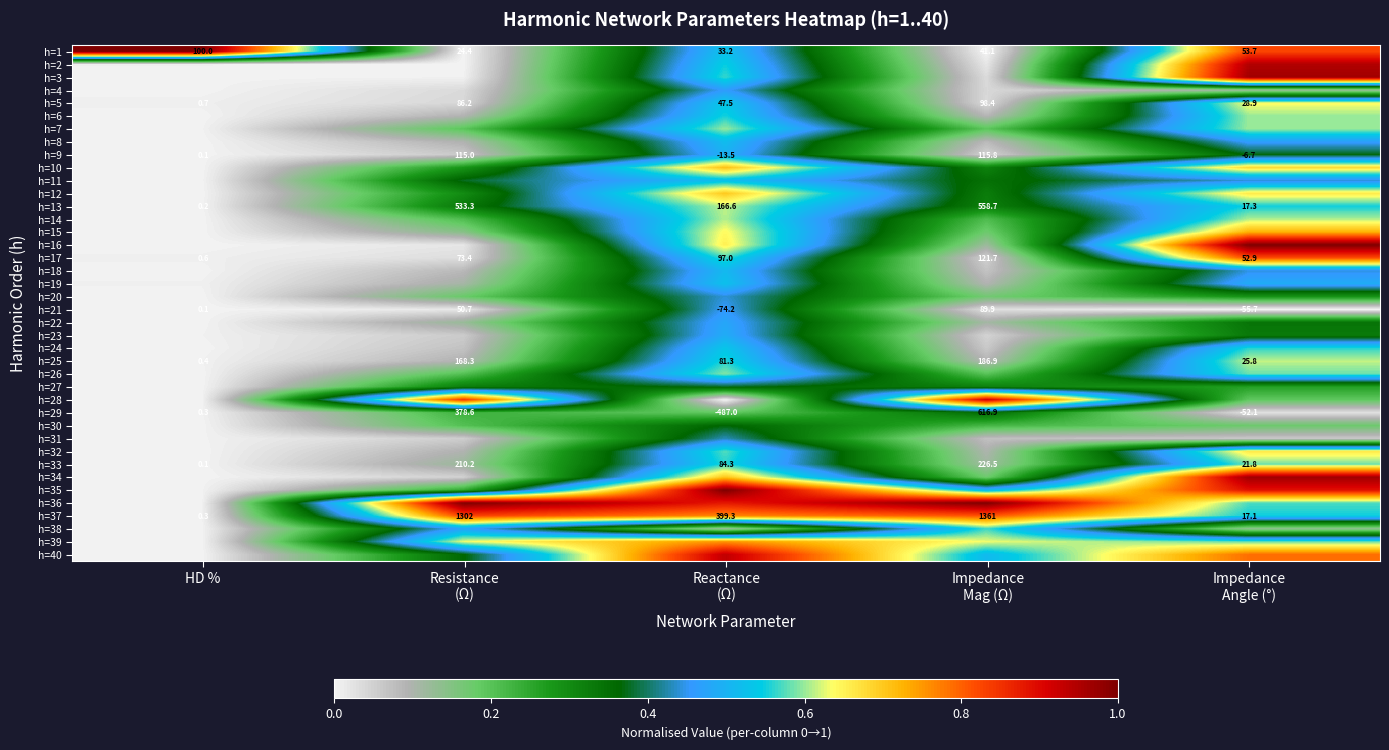

How many distinct data groups are displayed?

40